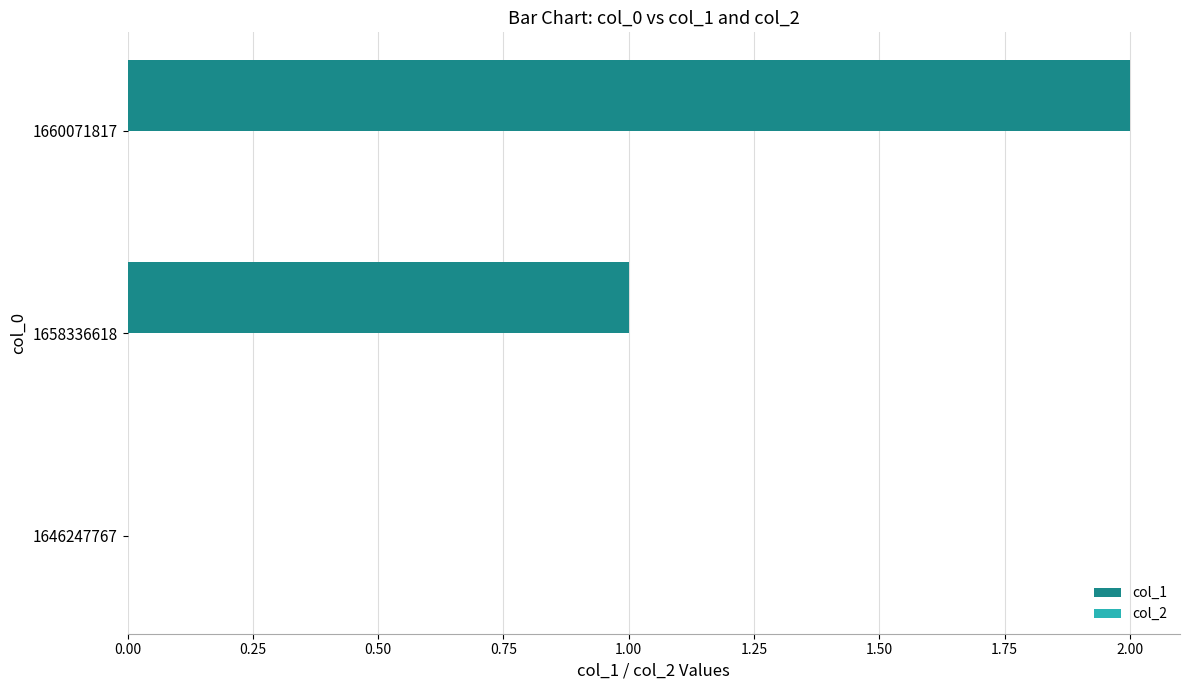

What is the change in value from 1646247767 to 1660071817?

+2